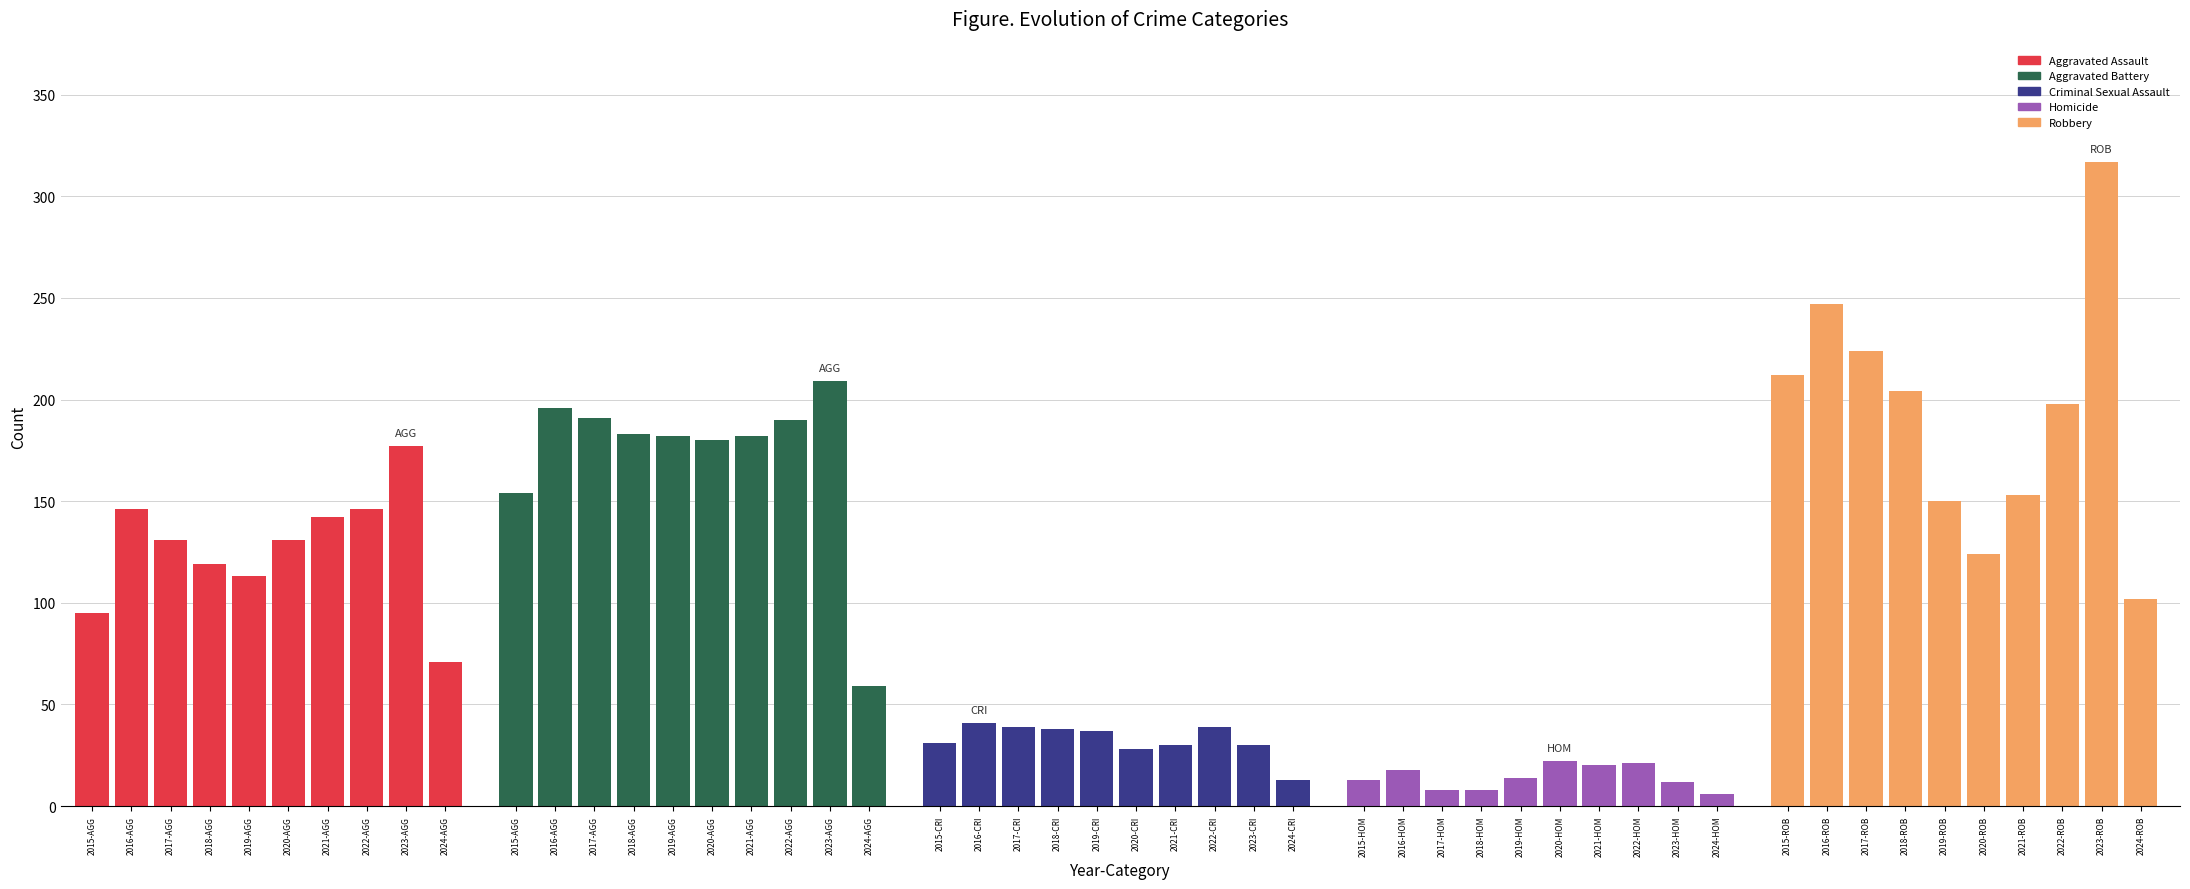

How many bars are there in total?

50